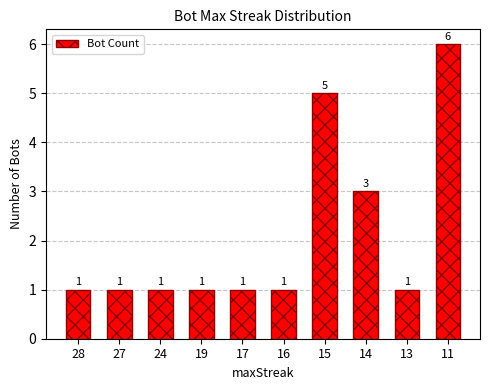

Reading left to right, what are all the values shown in this chart?

1	1	1	1	1	1	5	3	1	6